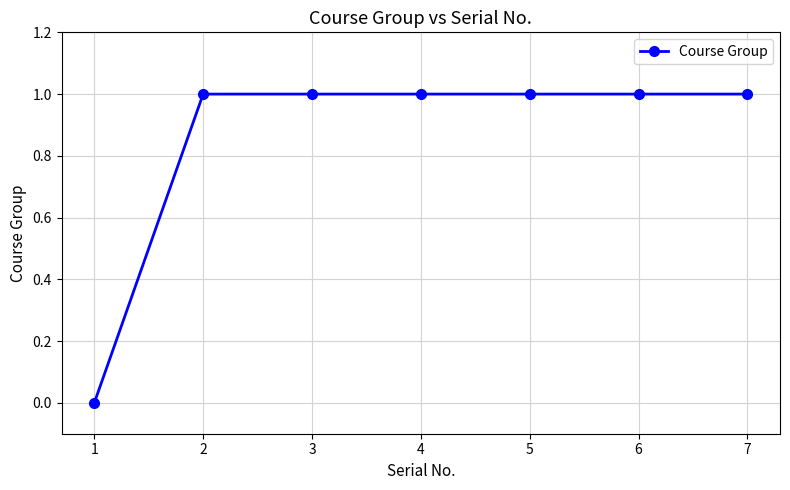

Approximately how many times larger is the value at 2 compared to 5?

1.0